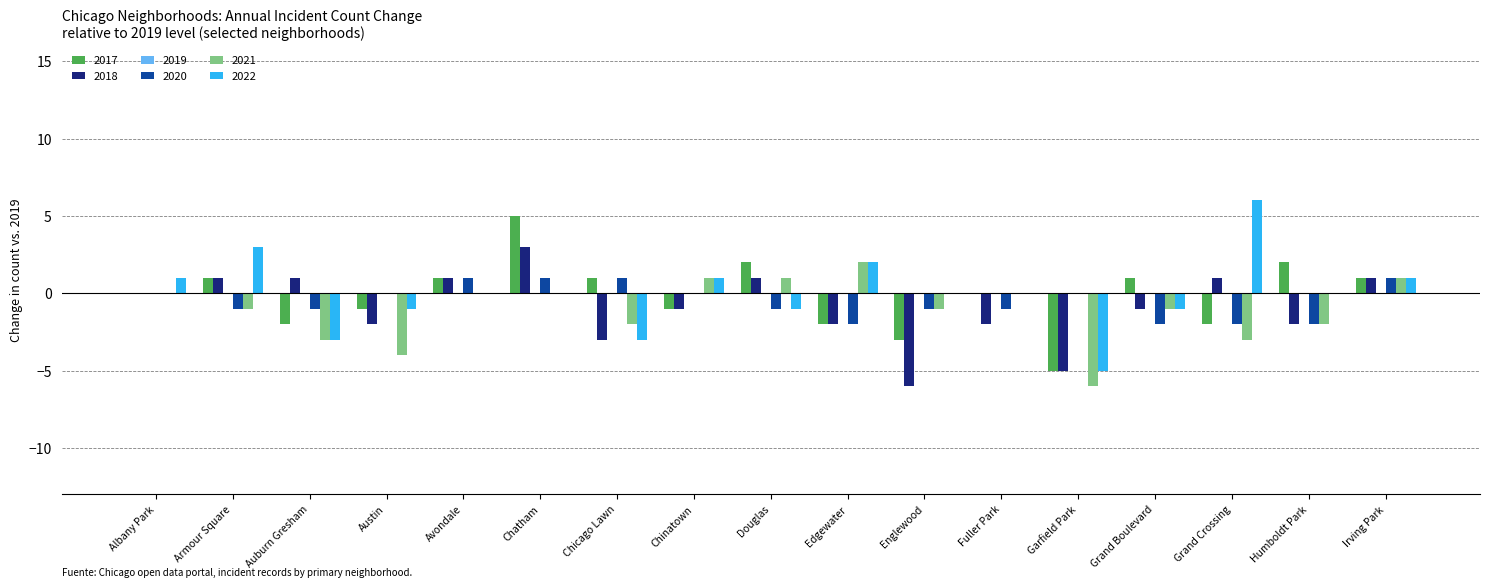

Which category has the highest value across all series?

Grand Crossing